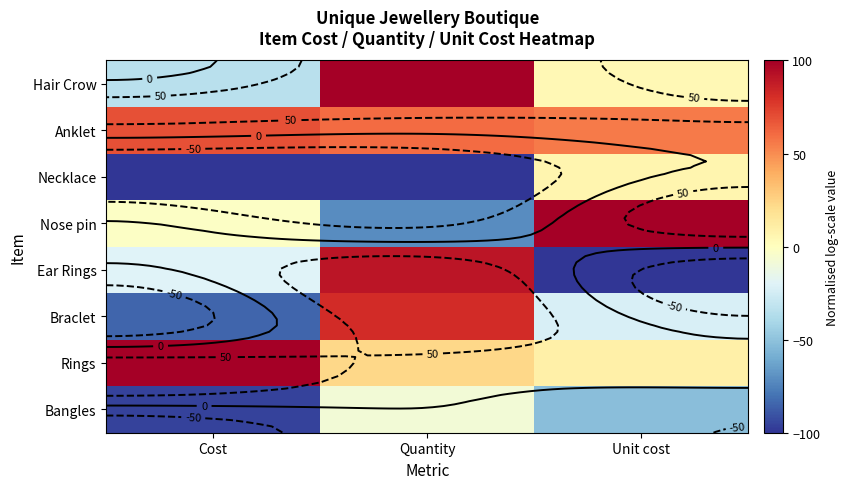

The value of Braclet at Quantity is 81.6. True or false?

True